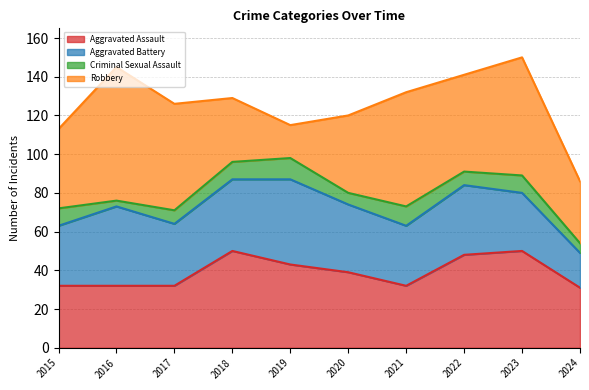

What is the total value across all series at 2023?

150